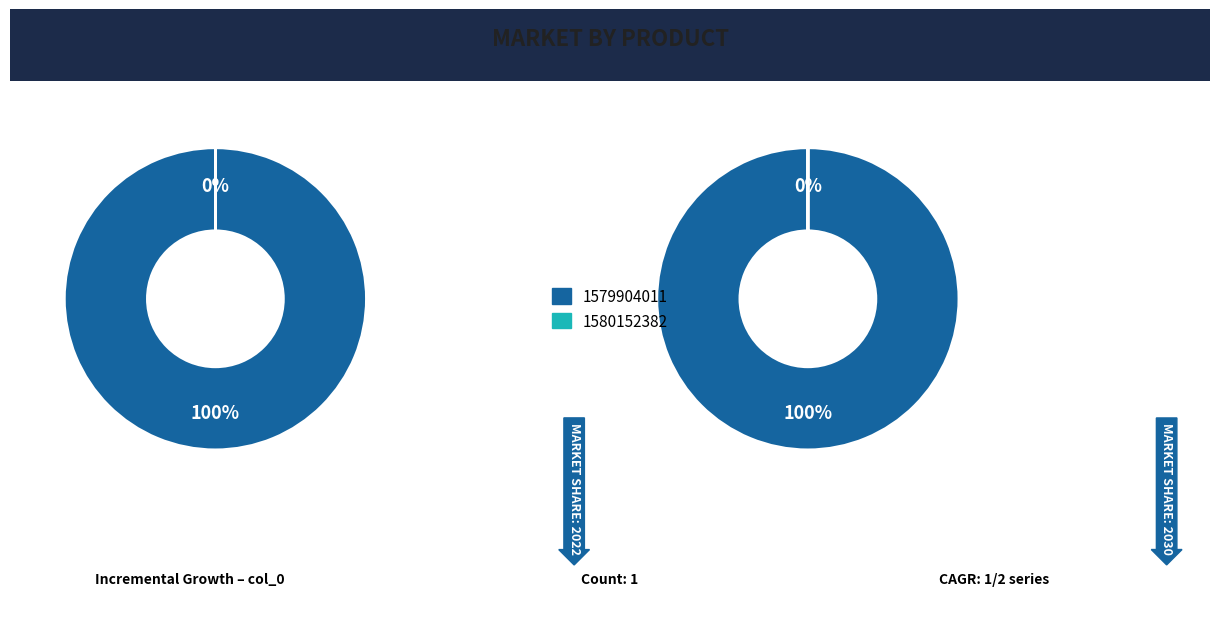

Which slice is the largest?

1579904011